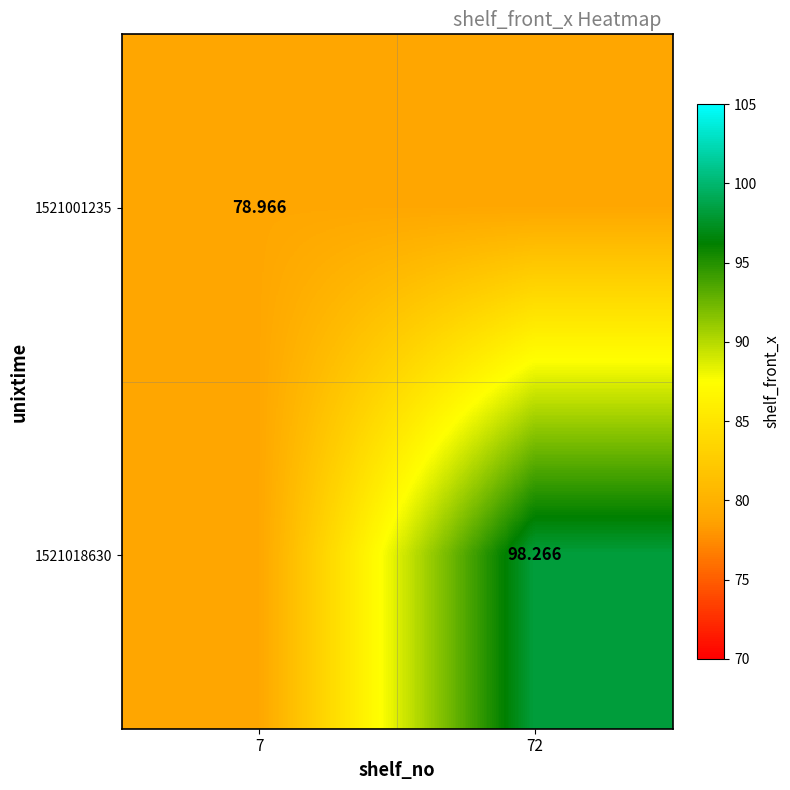

Which label corresponds to the largest value in the chart?

72